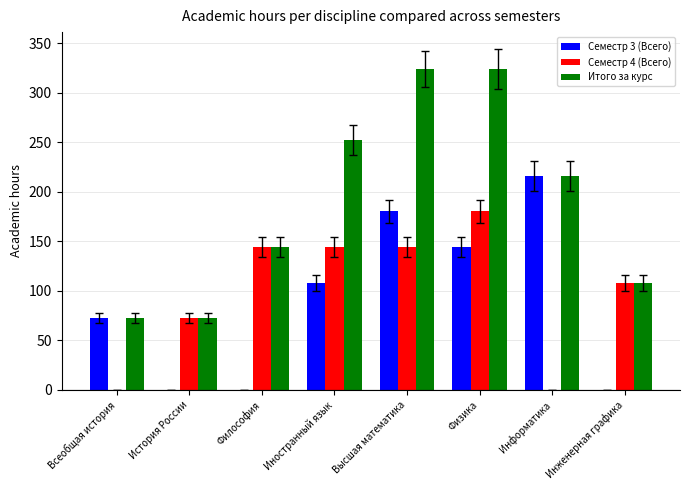

Count the number of categories in the chart.

8